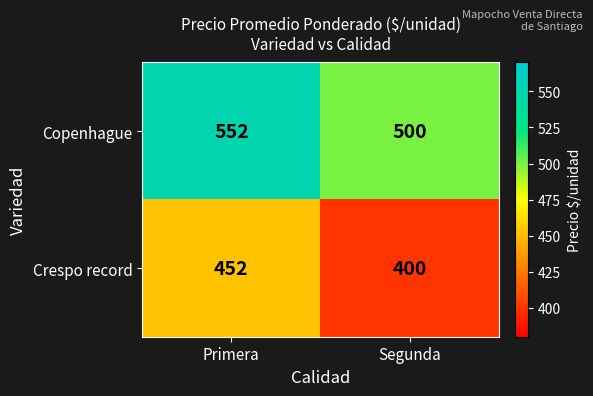

What is the difference between the highest and lowest values at Segunda?

100